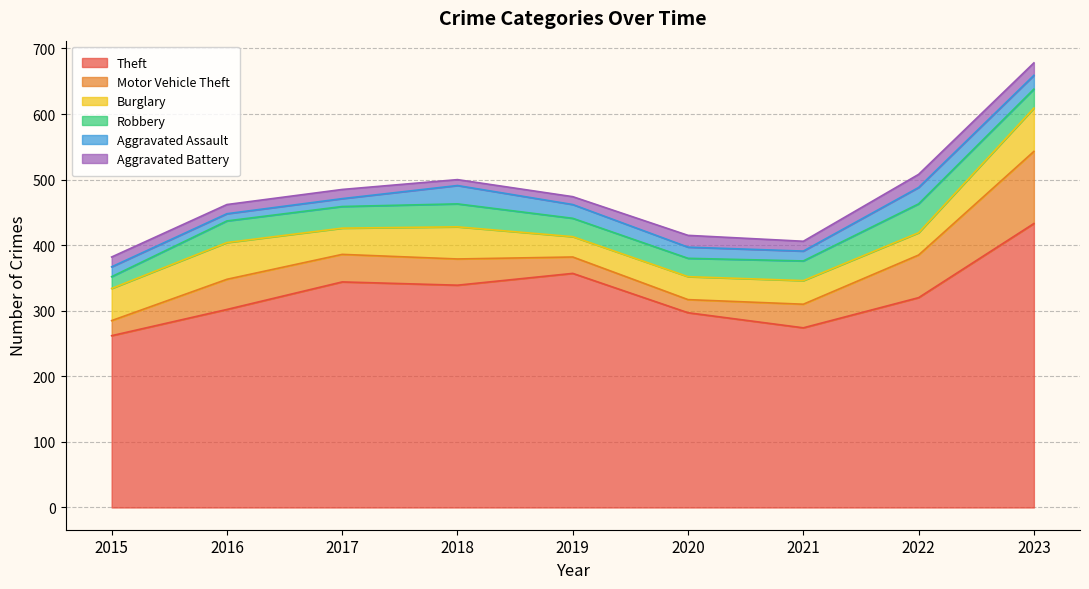

How many interior local peaks does the Theft series have?

2